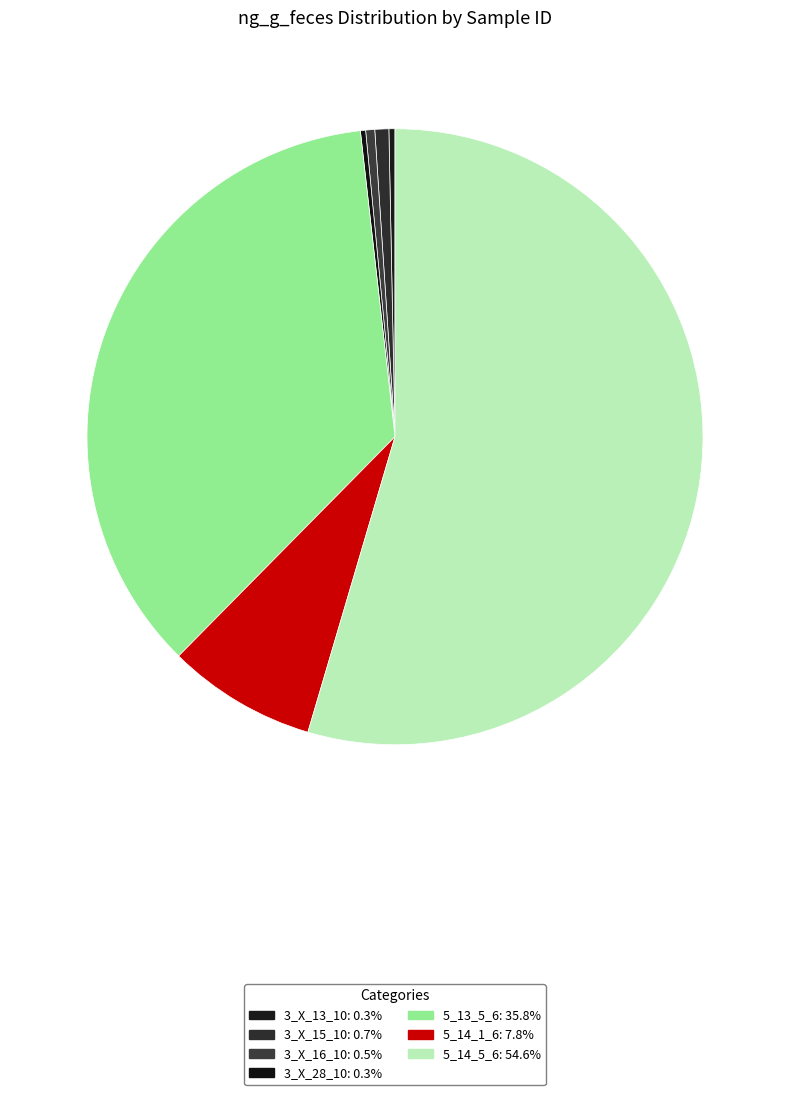

Rank the categories by value from highest to lowest.

5_14_5_6, 5_13_5_6, 5_14_1_6, 3_X_15_10, 3_X_16_10, 3_X_13_10, 3_X_28_10